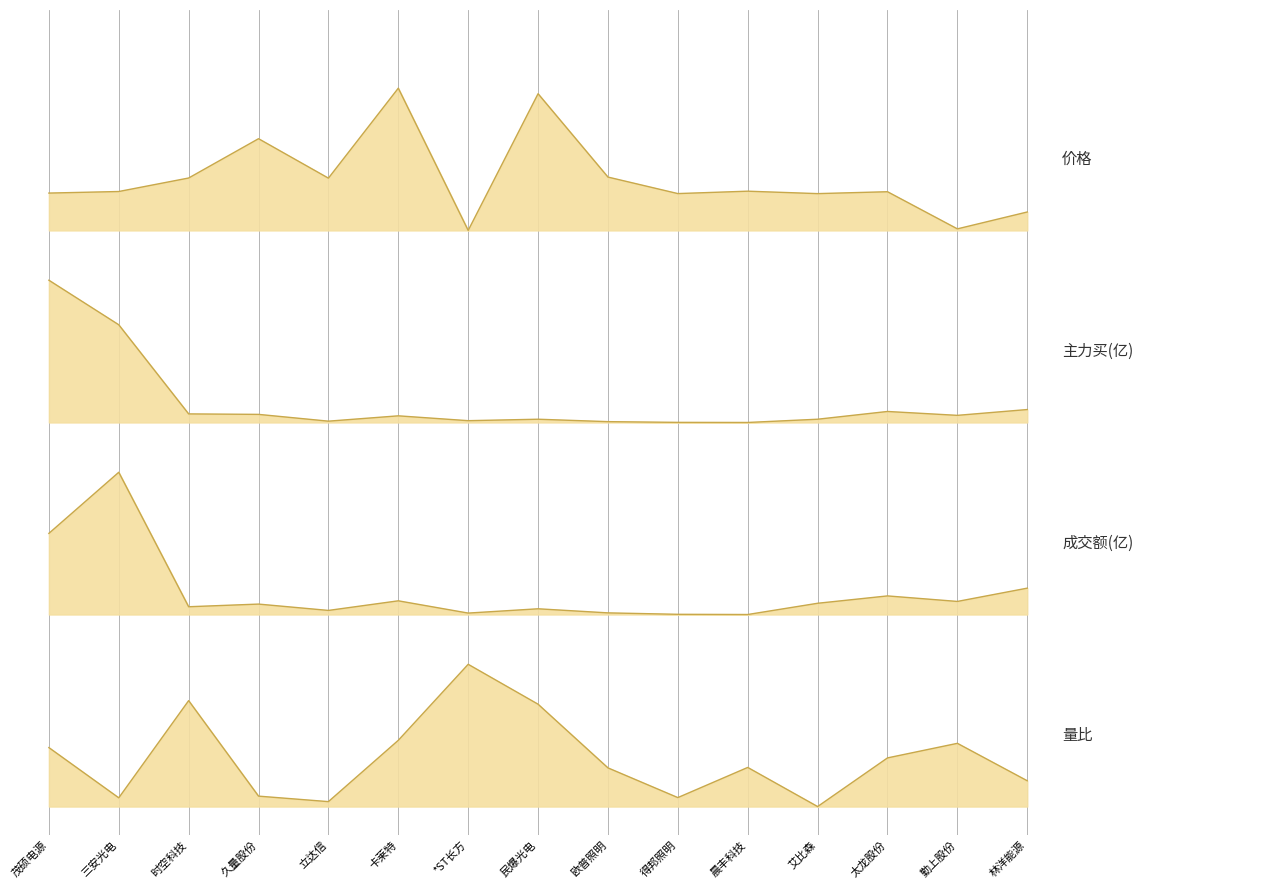

What is the label of the 3rd point from the right?

太龙股份